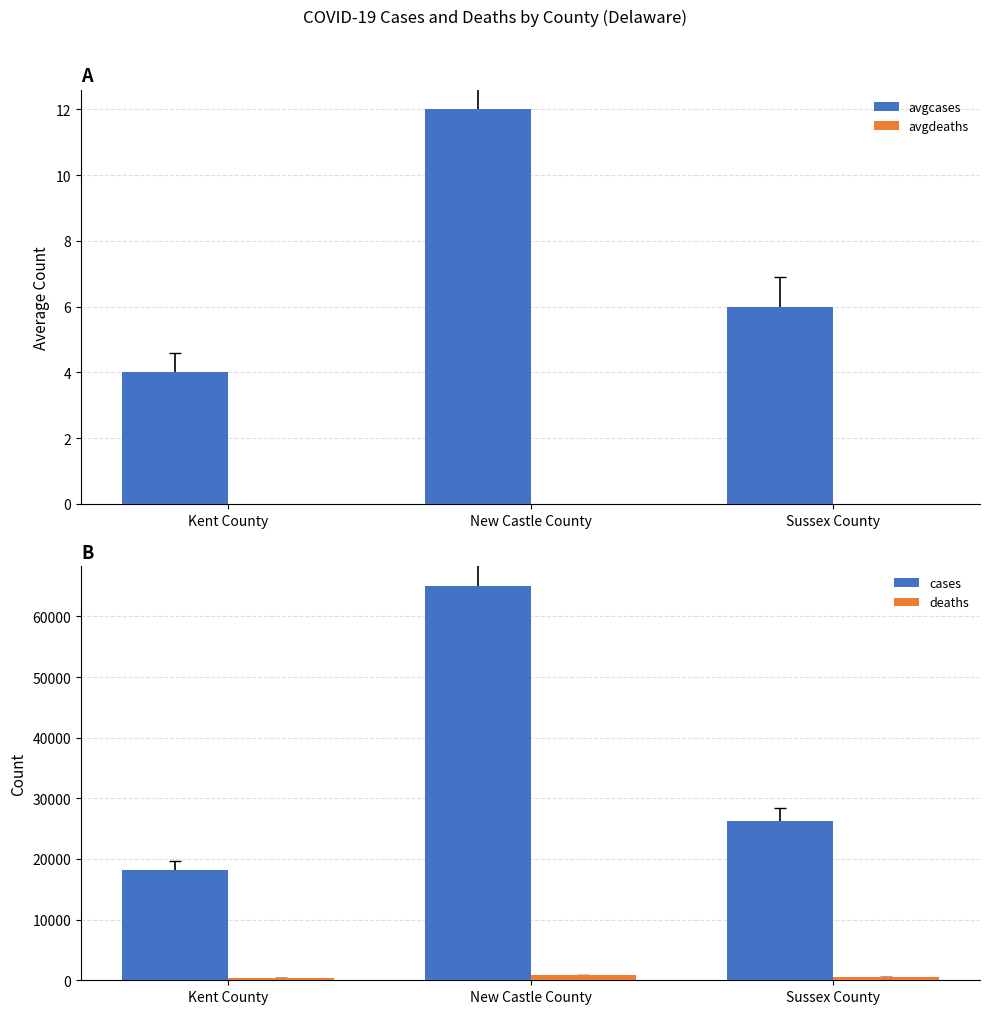

Which category has the lowest value across all series?

Kent County